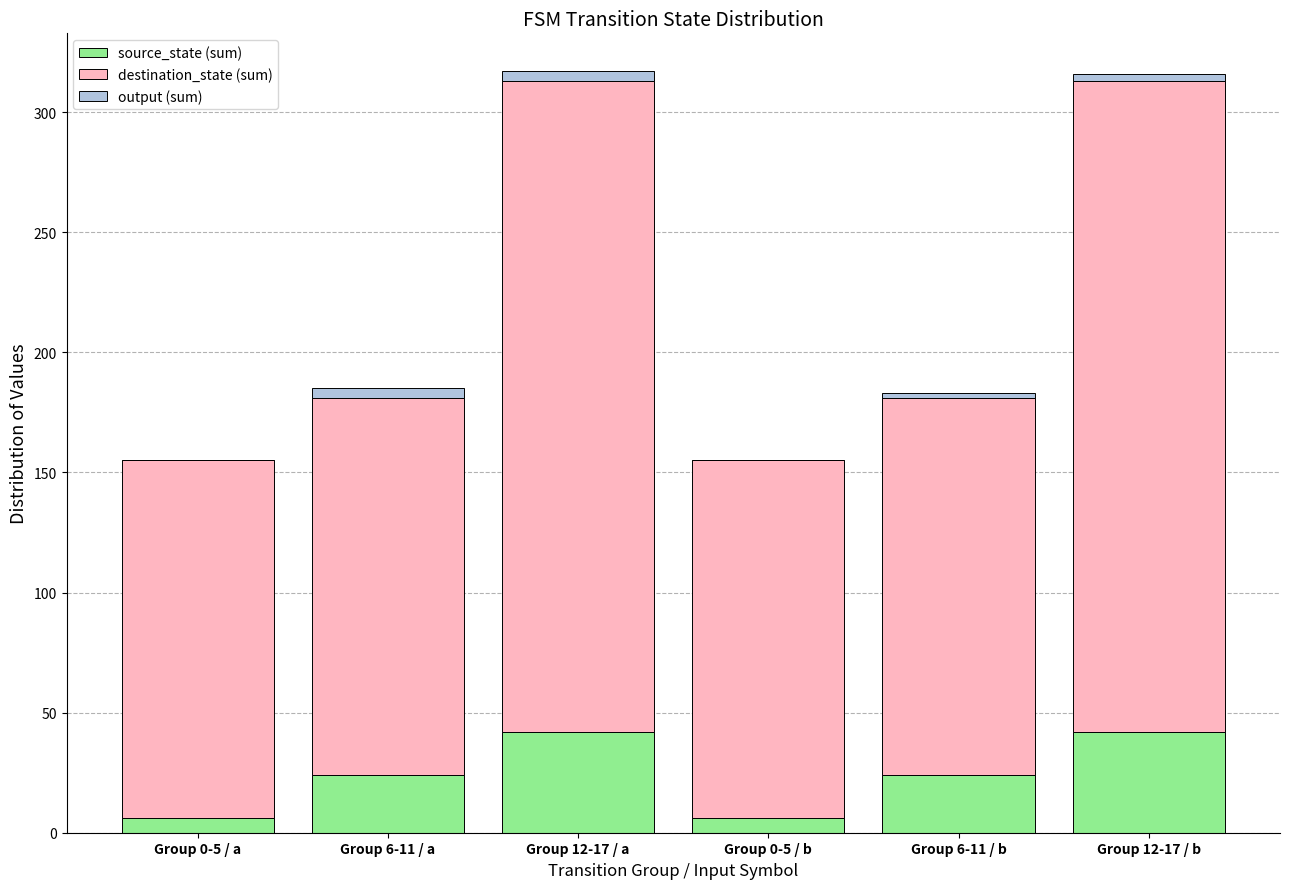

The source_state (sum) series shows 42 at Group 12-17 / b. True or false?

True